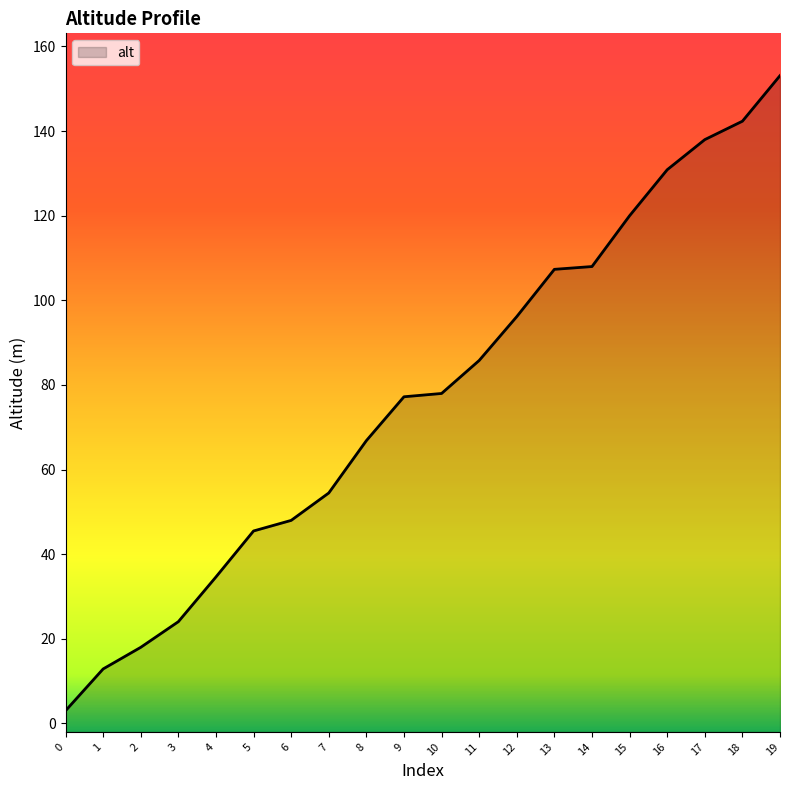

Reading right to left, extract all data points from this chart.

153.1	142.3	138.0	130.9	120.0	108.0	107.3	96.2	85.8	78.0	77.2	66.8	54.5	48.0	45.5	34.6	24.0	18.0	12.9	3.0